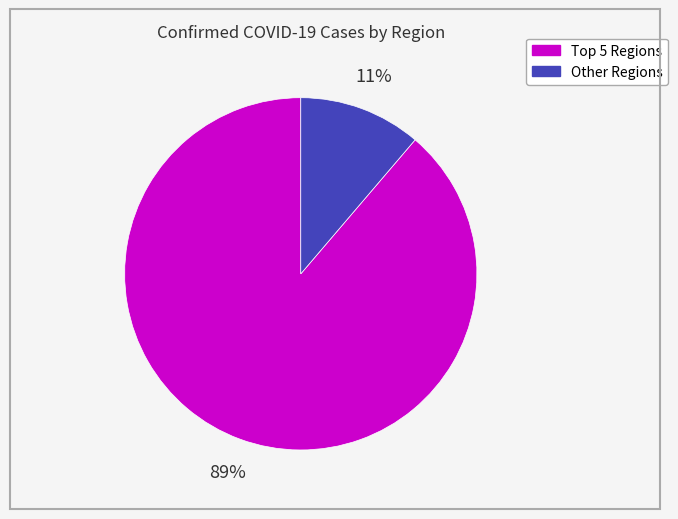

Is there any slice that represents more than half of the pie?

Yes